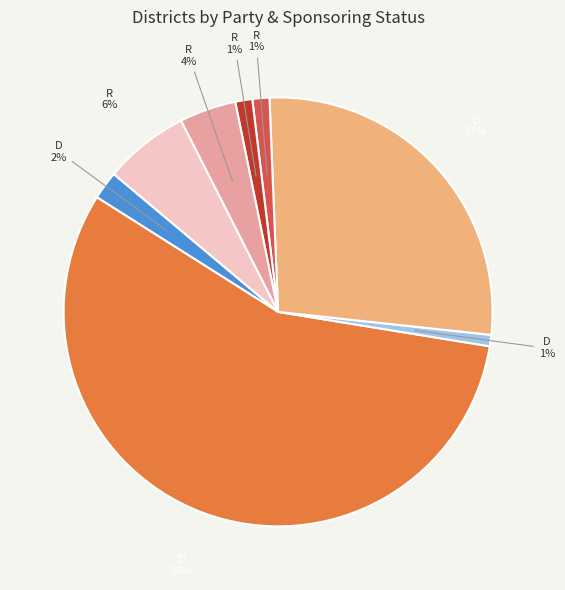

To the nearest percent, what is the average slice percentage?

12%